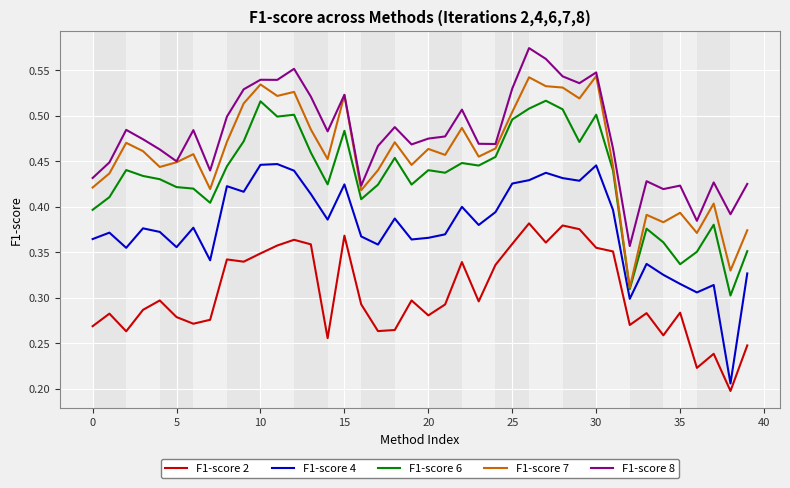

True or false: F1-score 4 and F1-score 8 cross at least once.

False